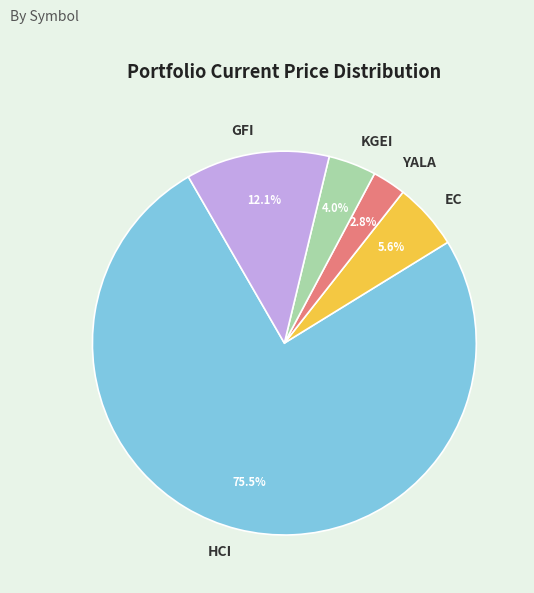

Is it true that HCI is 63% of the pie?

False